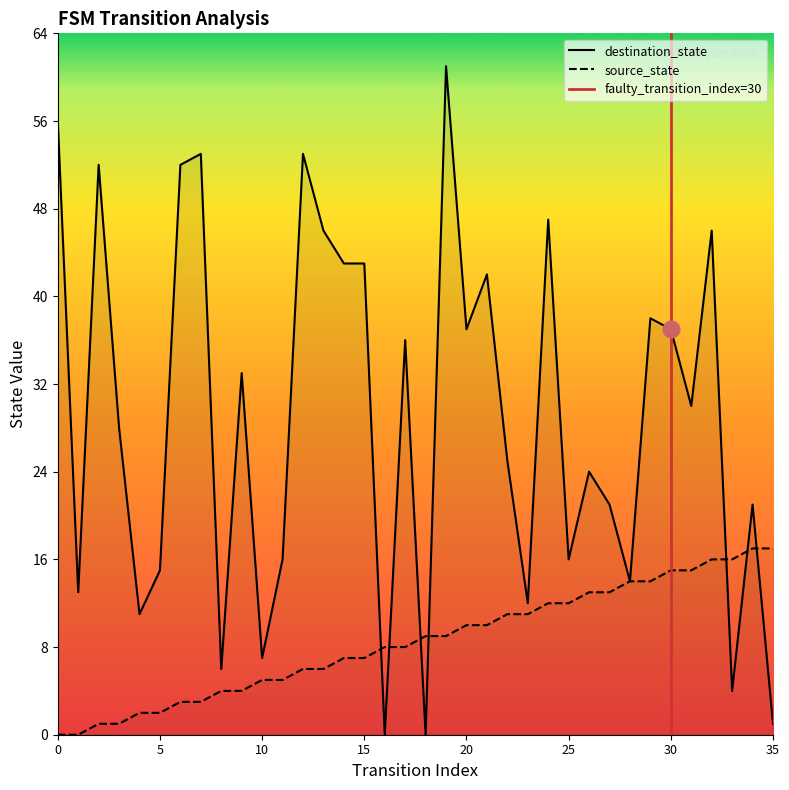

Between 12 and 32, which series saw the biggest shift?

source_state